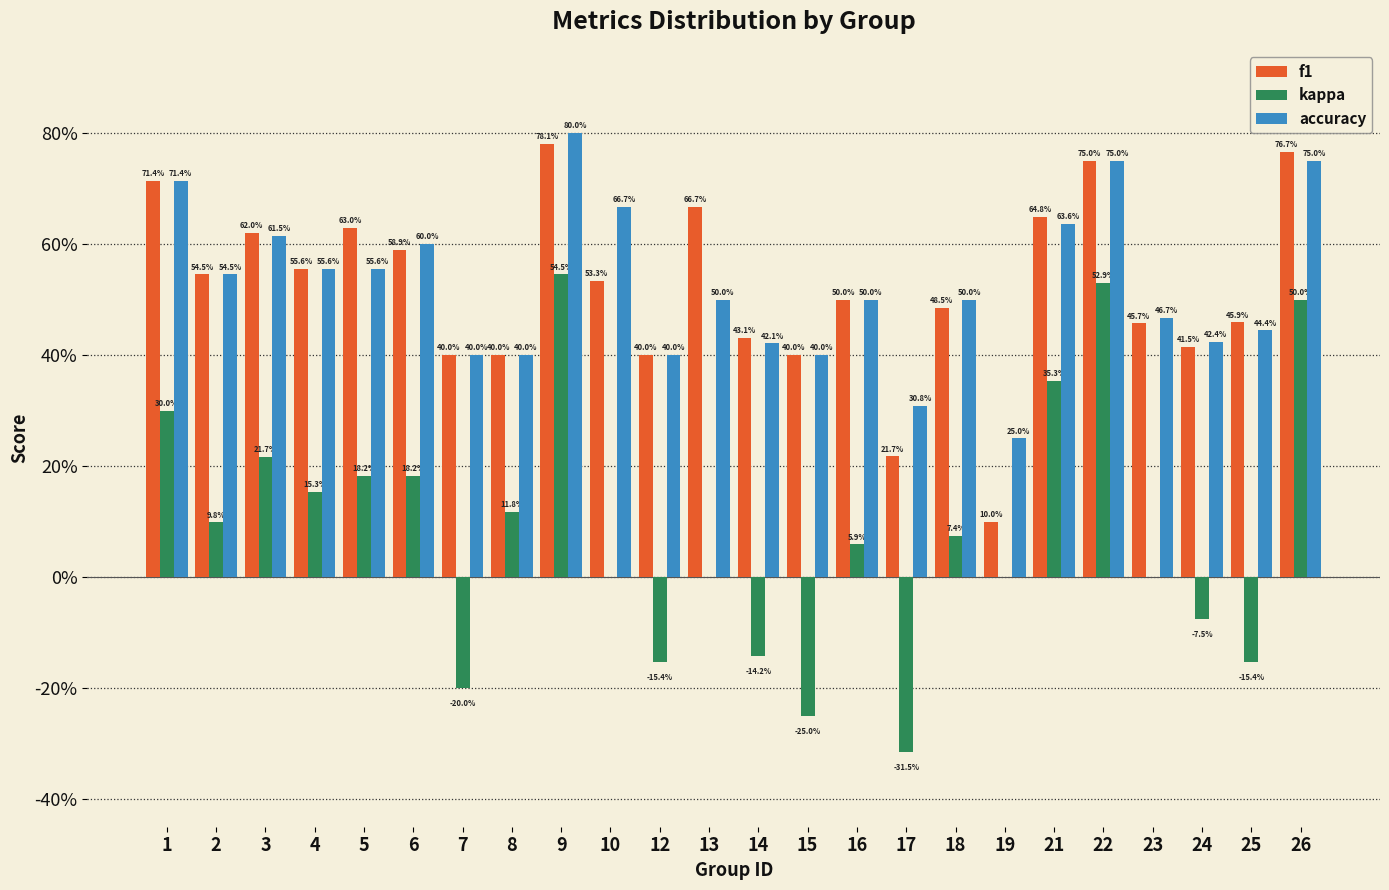

Are the bars horizontal?

No